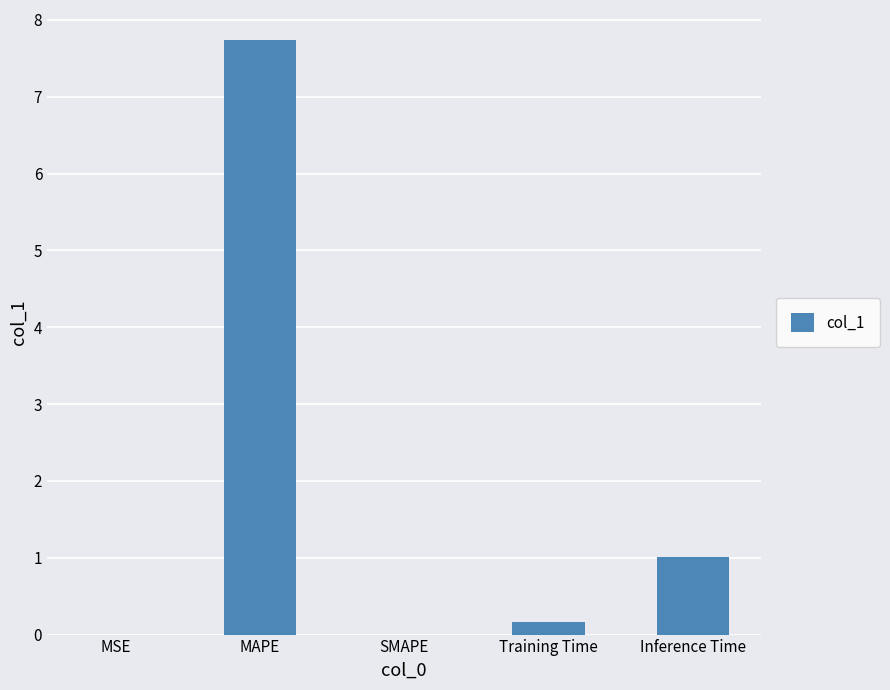

The value at MSE is 0.0. True or false?

True